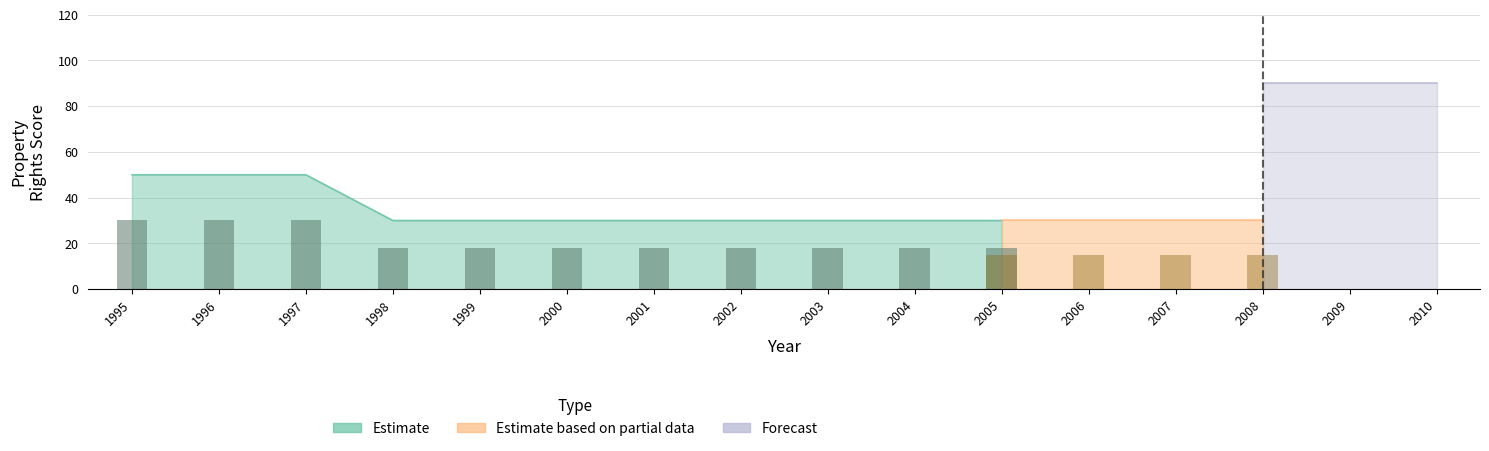

Is the value of Estimate at 1999 greater than the value of Forecast at 2010?

No